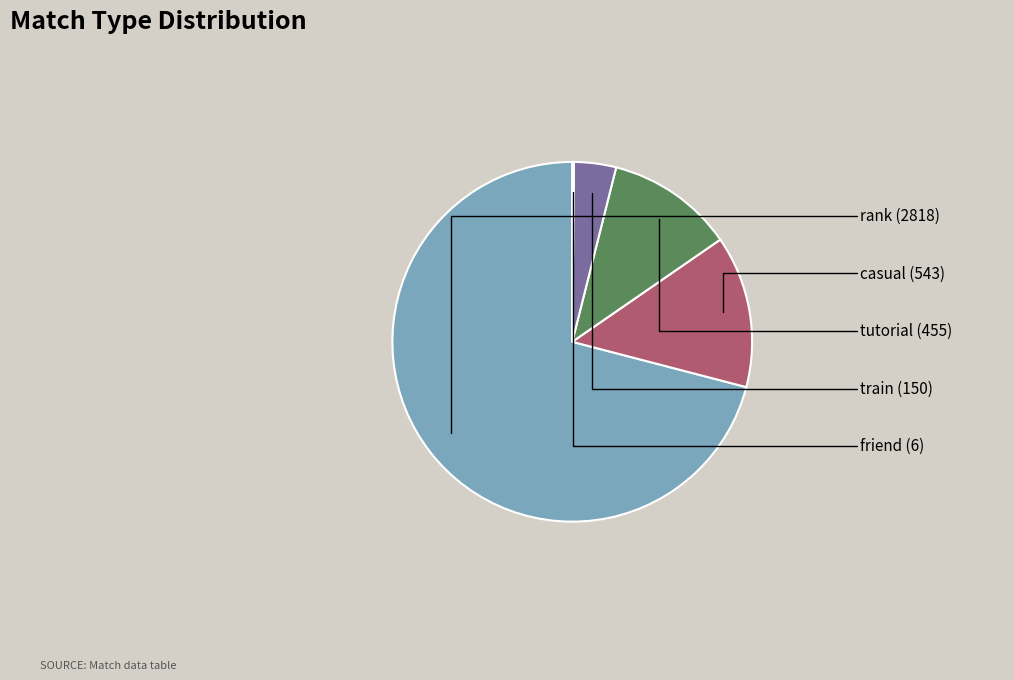

Which slice is the smallest?

friend